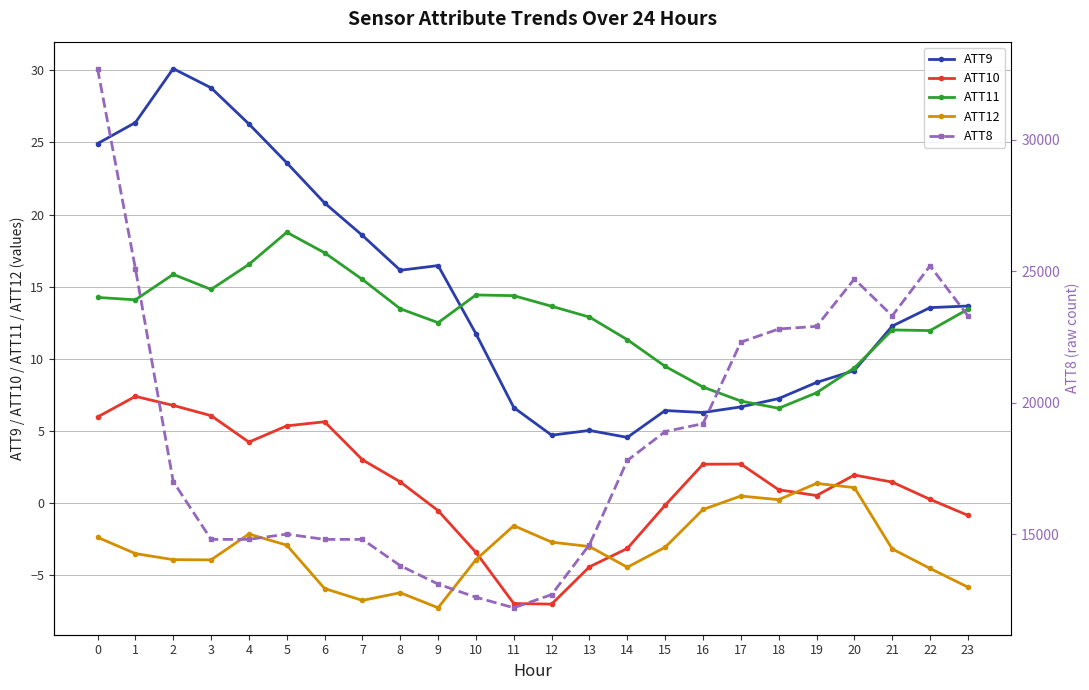

At how many categories does at least one series exceed 17743?

12